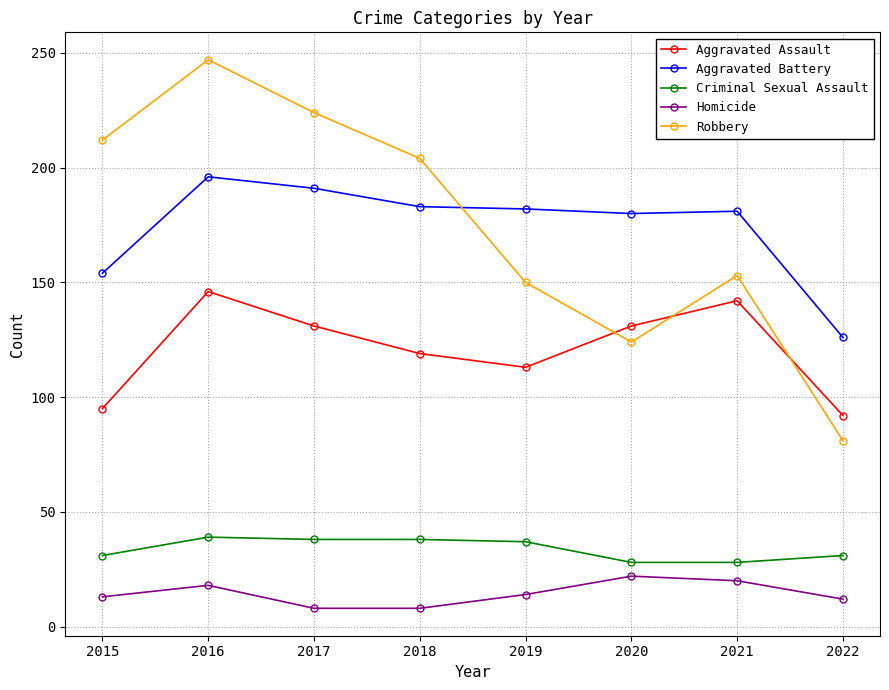

Does the chart display data point markers on the line(s)?

Yes